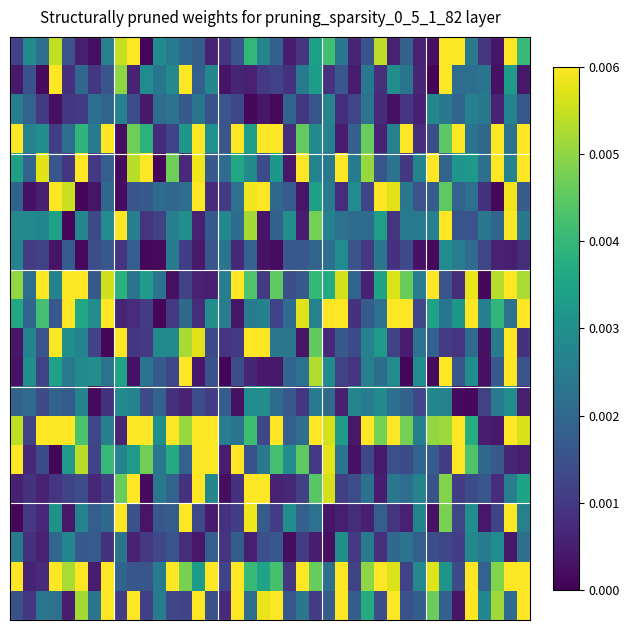

Count the number of data series in this chart.

20